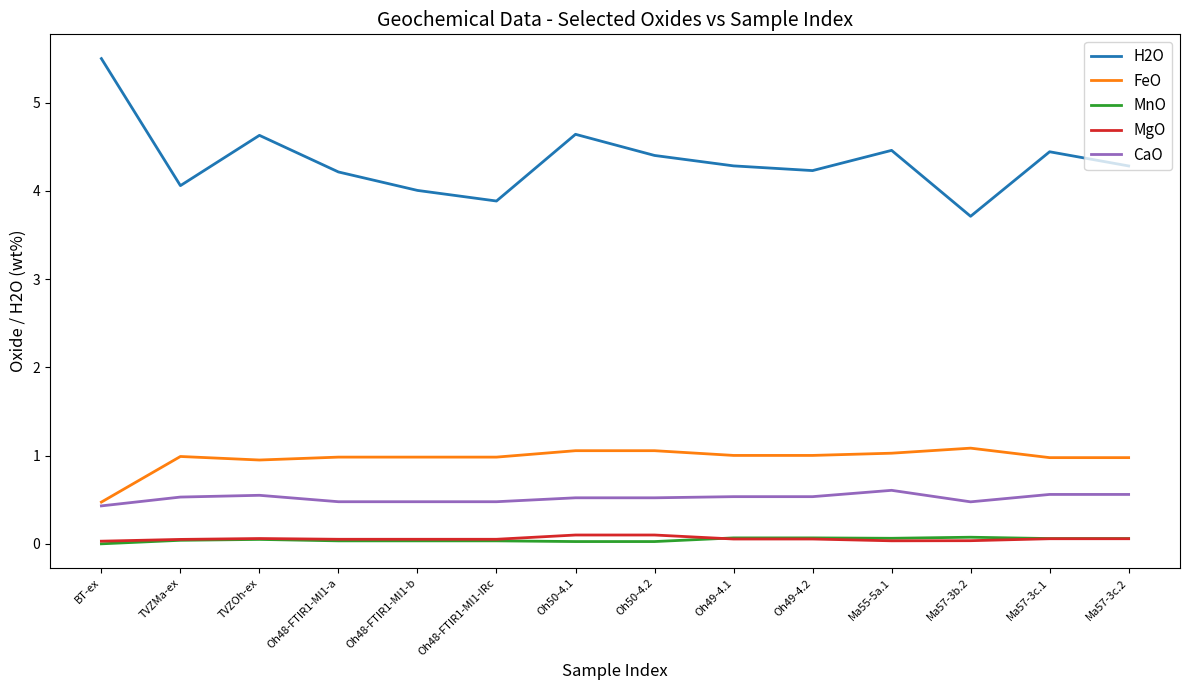

True or false: MgO and CaO cross at least once.

False